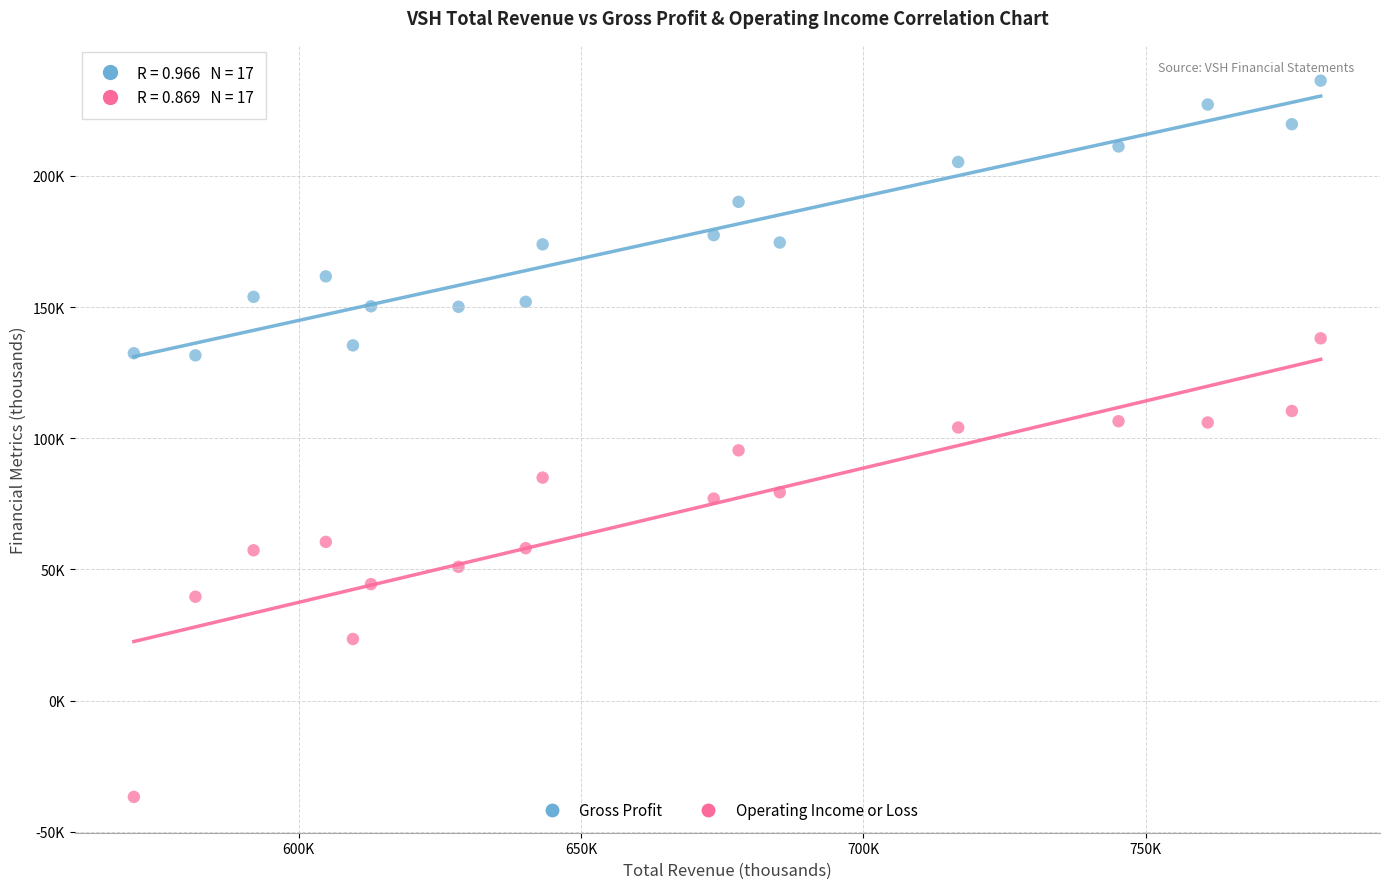

Which series reaches the minimum Y coordinate?

Operating Income or Loss